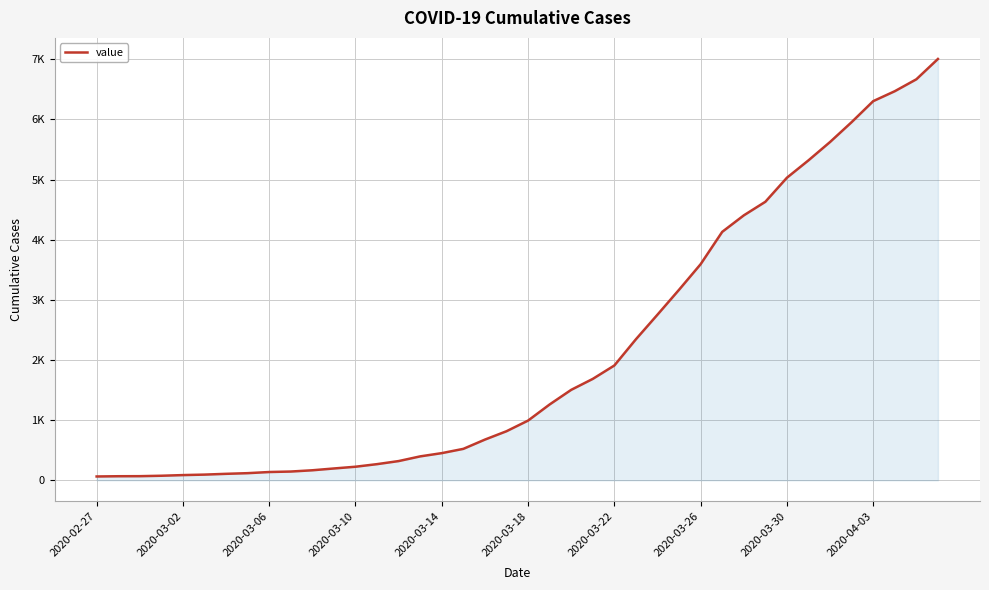

Is this an area chart (filled region under the line)?

Yes